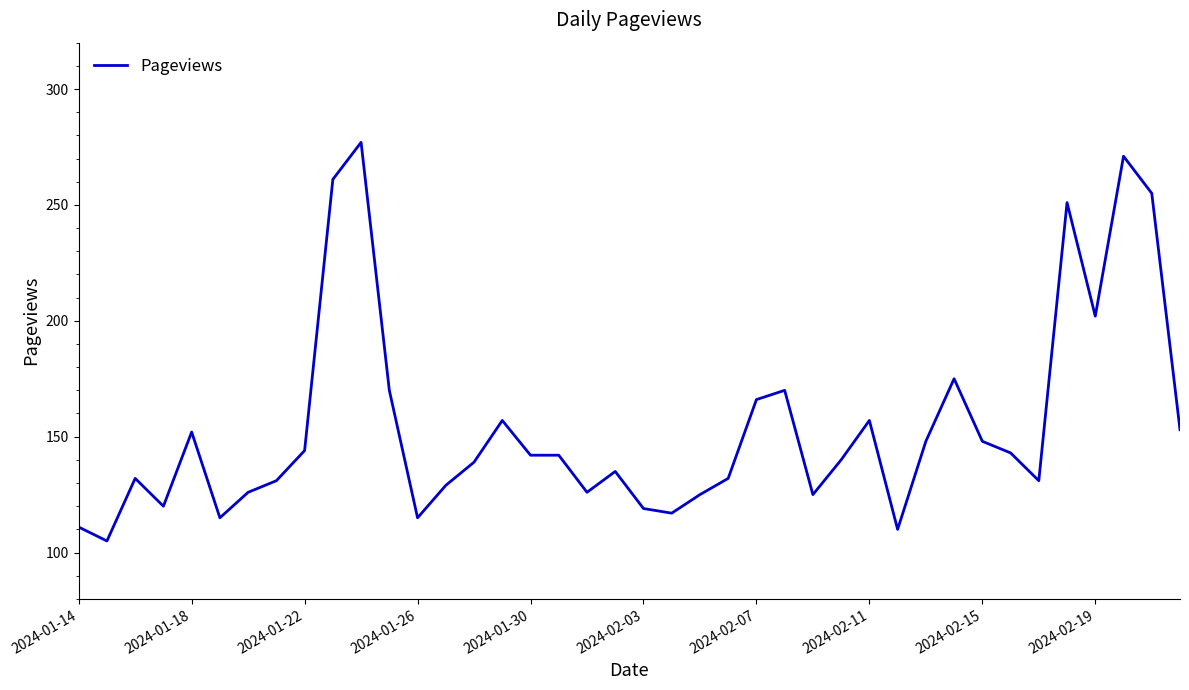

What is the maximum value shown in the chart?

277